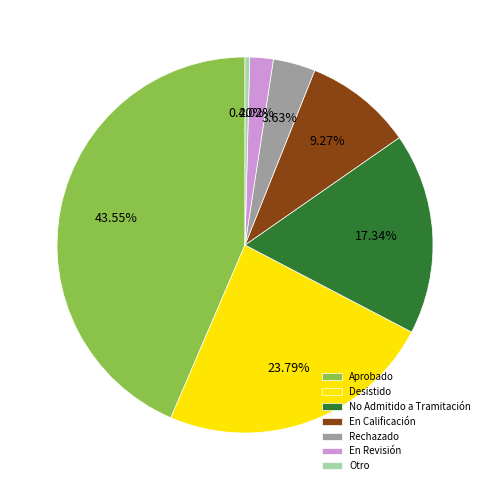

Which slice is the largest?

Aprobado